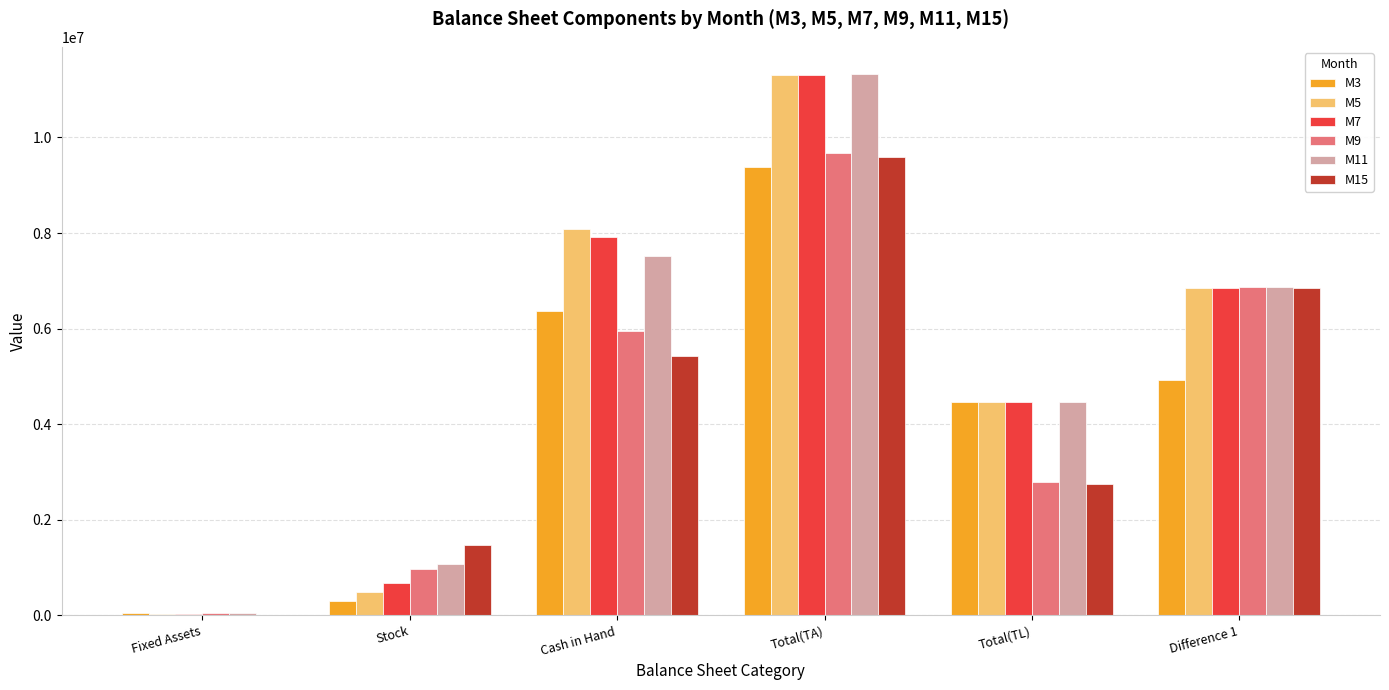

What is the total value across all series at Total(TA)?

62591422.9